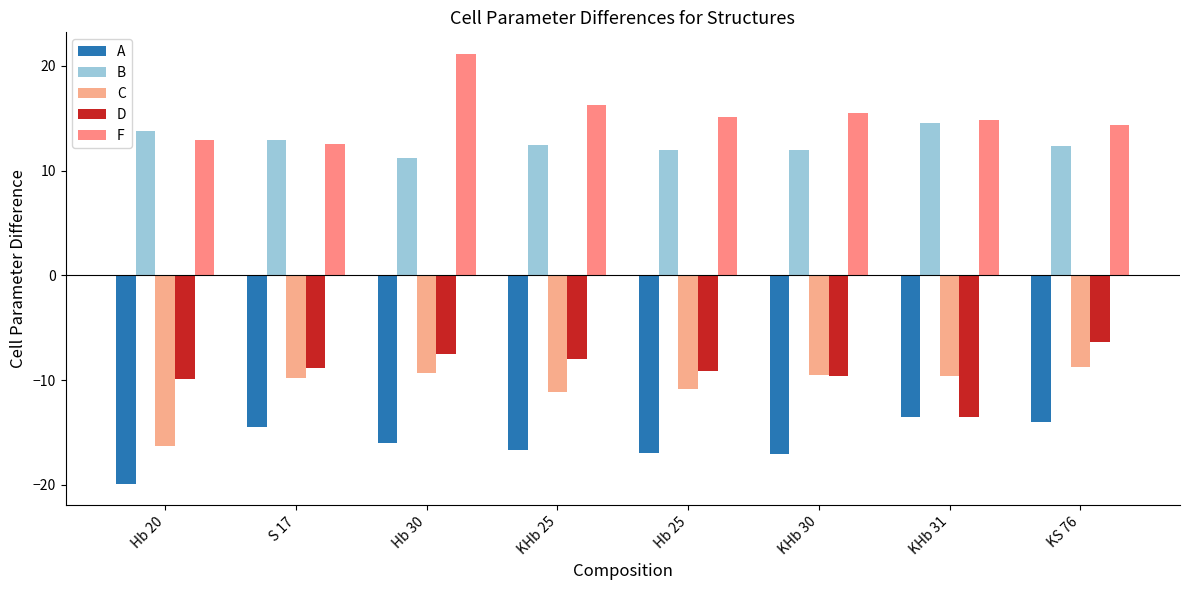

What position from the right is KS 76?

1